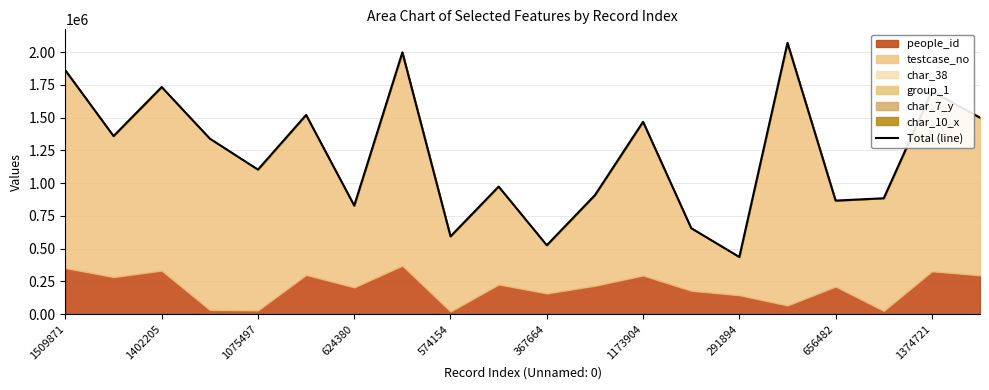

What is the sum of all values?

24338221